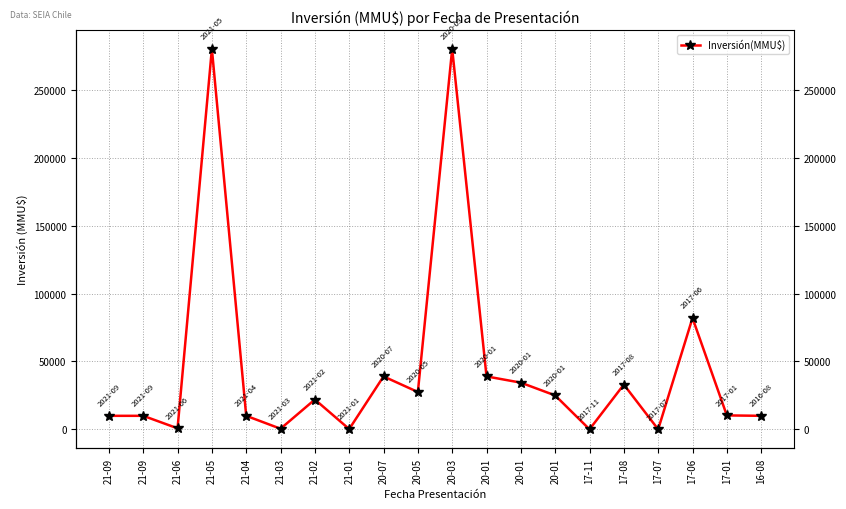

The value at 21-09 is 10000. True or false?

True